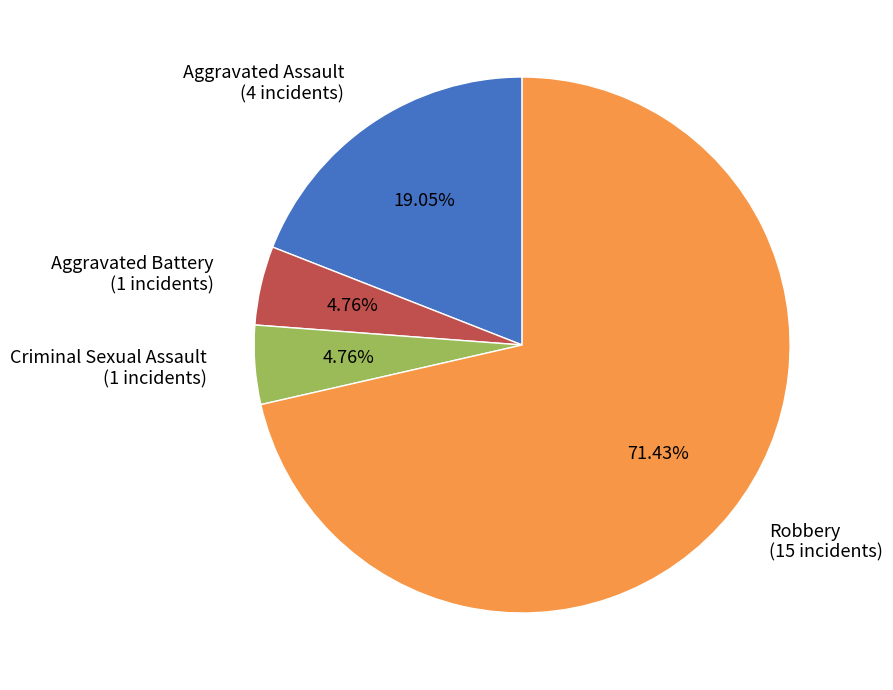

How many segments does this pie chart have?

4